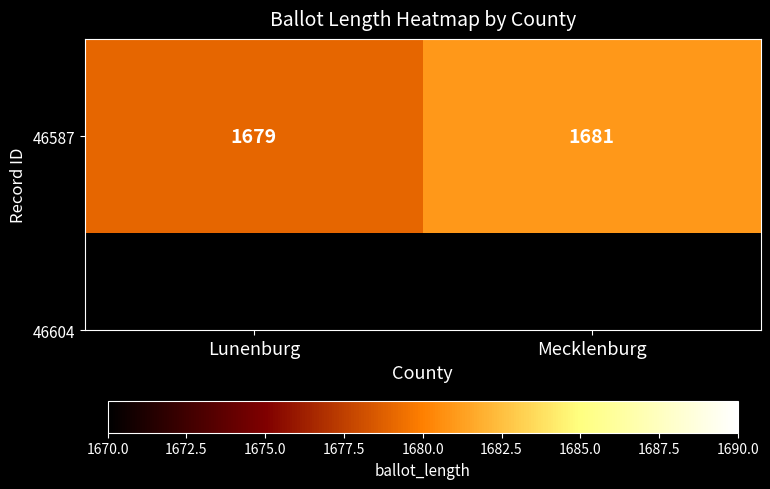

What is the change in value from Lunenburg to Mecklenburg?

+2